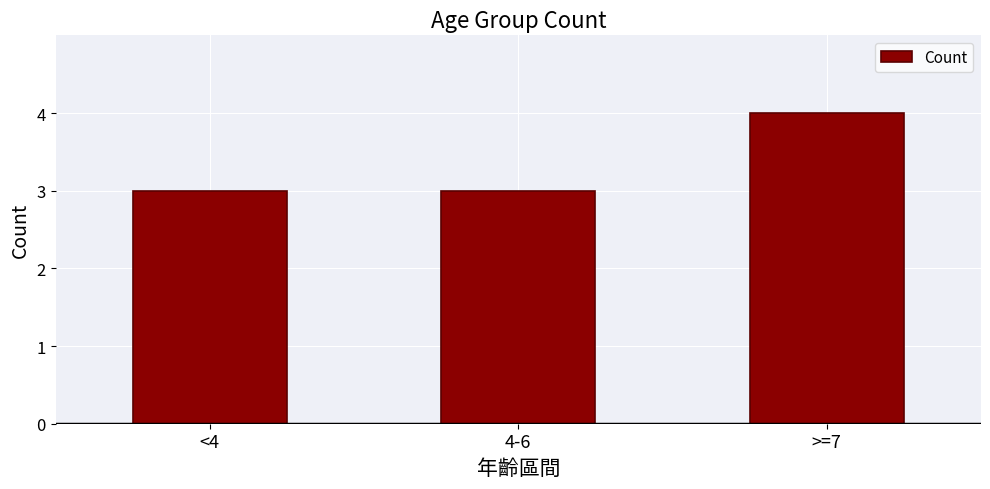

Reading right to left, extract all data points from this chart.

>=7=4	4-6=3	<4=3